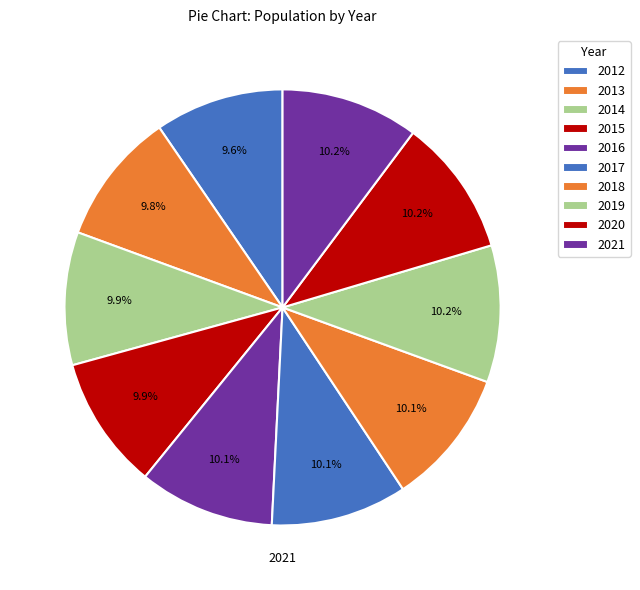

Count the number of slices in the pie.

10